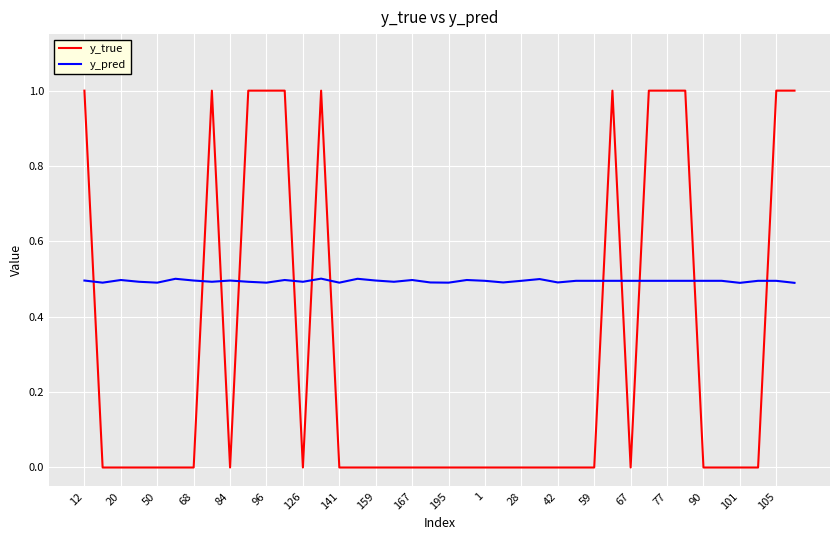

Which series has the largest range (max minus min)?

y_true